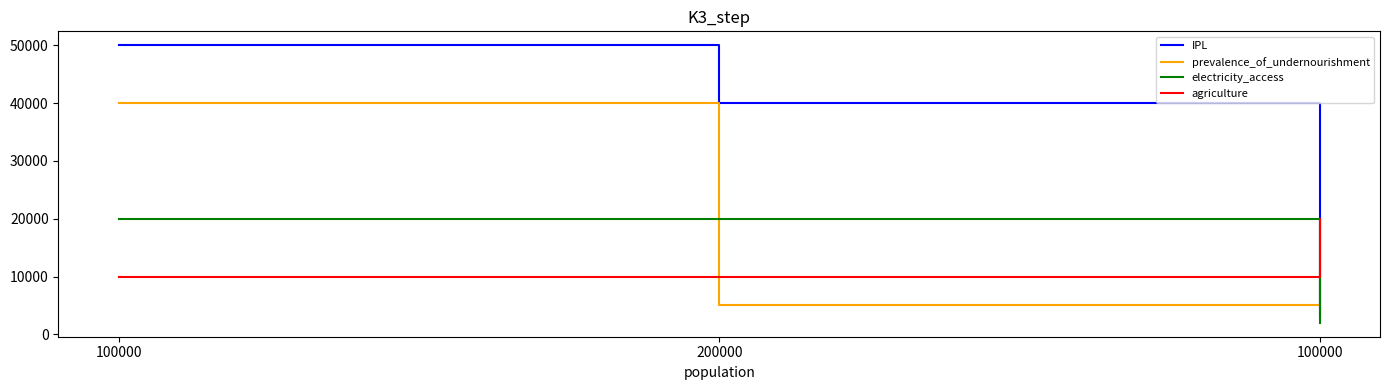

How many lines are shown in the chart?

4